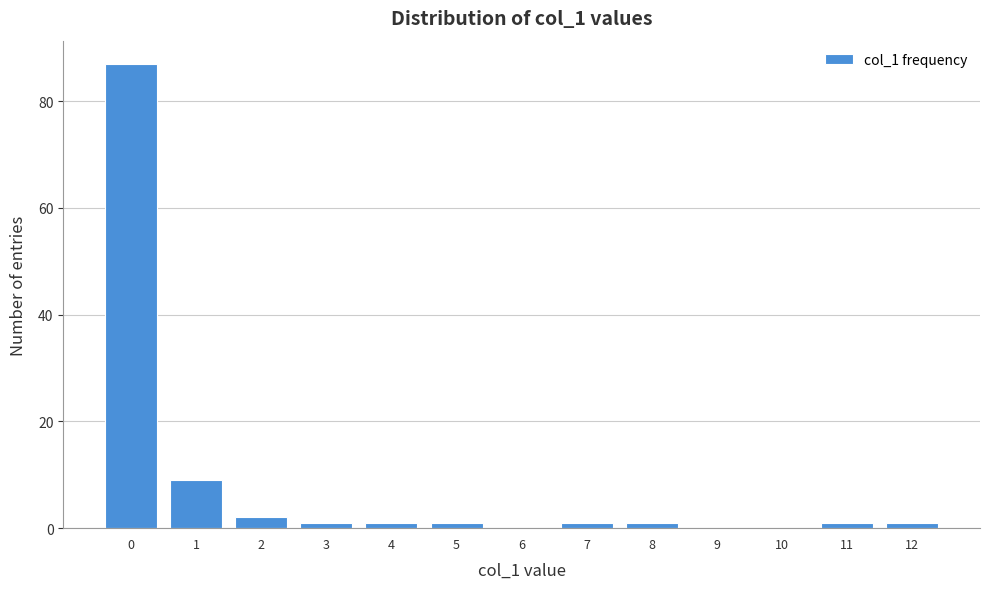

Reading left to right, transcribe all the data shown in this chart.

0=87	1=9	2=2	3=1	4=1	5=1	6=0	7=1	8=1	9=0	10=0	11=1	12=1